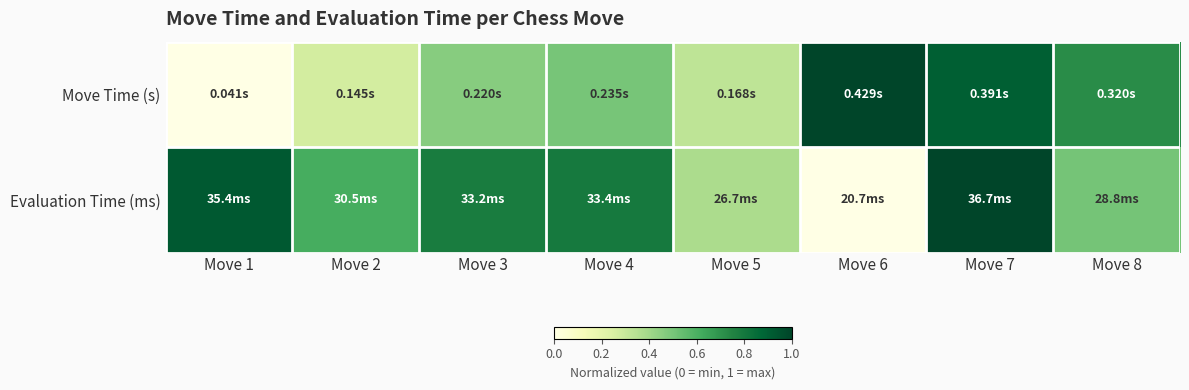

Which series changed the most between Move 6 and Move 8?

Evaluation Time (ms)